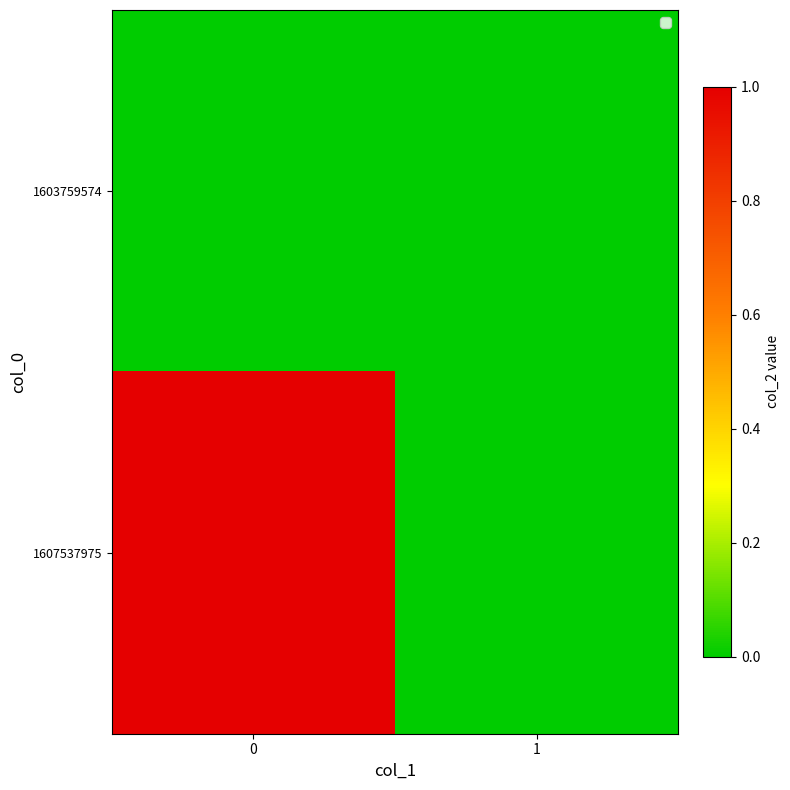

Which series has the widest spread of values?

1607537975